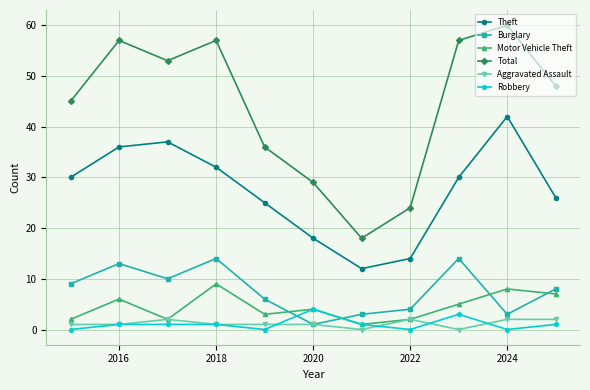

Reading left to right, extract all data points from this chart.

Theft: 30	36	37	32	25	18	12	14	30	42	26
Burglary: 9	13	10	14	6	1	3	4	14	3	8
Motor Vehicle Theft: 2	6	2	9	3	4	1	2	5	8	7
Total: 45	57	53	57	36	29	18	24	57	60	48
Aggravated Assault: 1	1	2	1	1	1	0	2	0	2	2
Robbery: 0	1	1	1	0	4	1	0	3	0	1